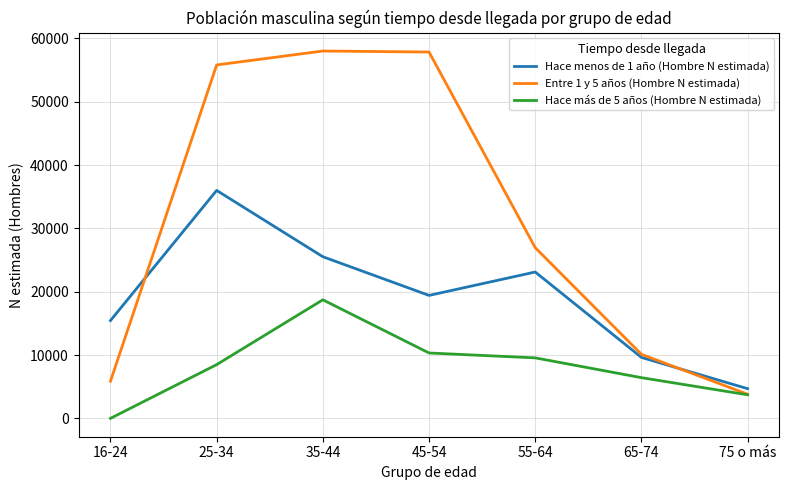

Which label corresponds to the smallest value in the chart?

16-24